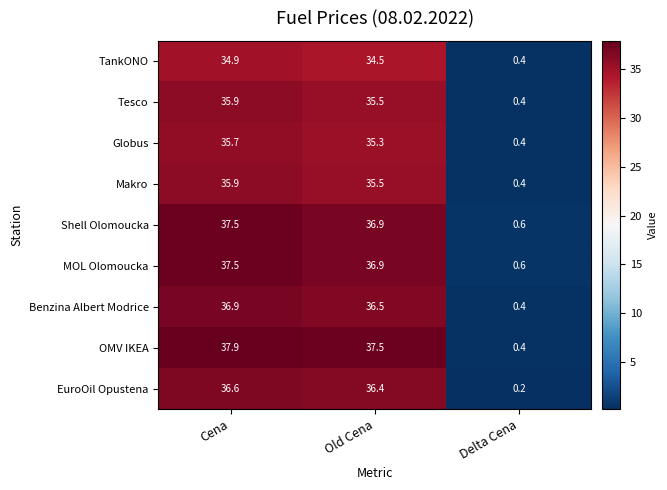

Which series has the largest total across all categories?

OMV IKEA